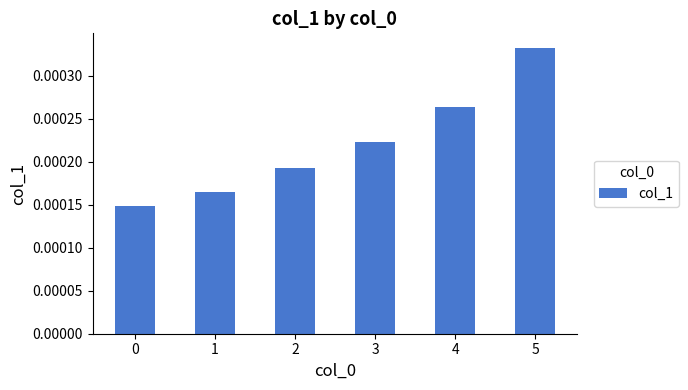

Count the values in the range 0 to 1.

6